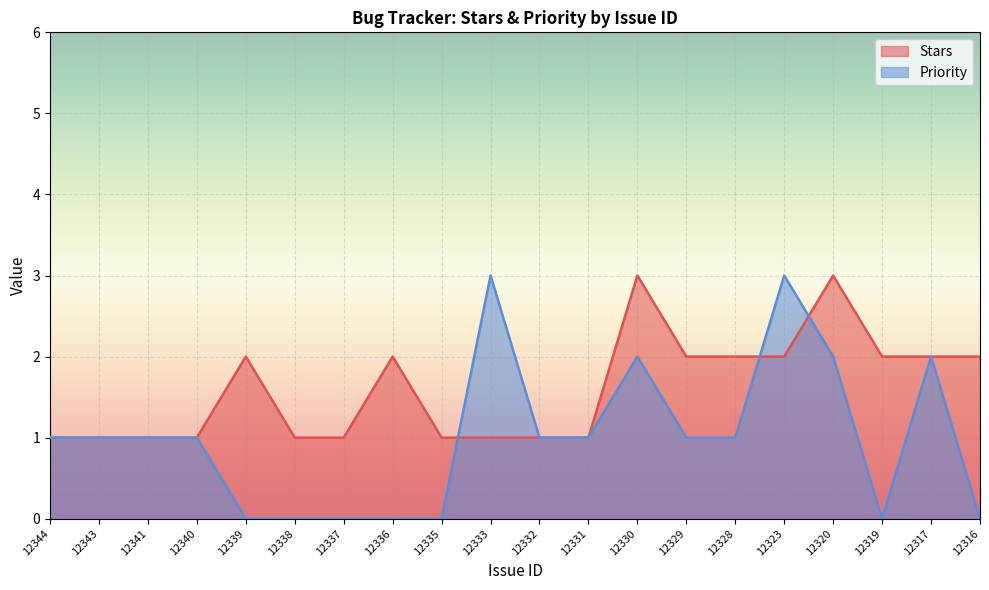

Which series has the largest total across all categories?

Stars